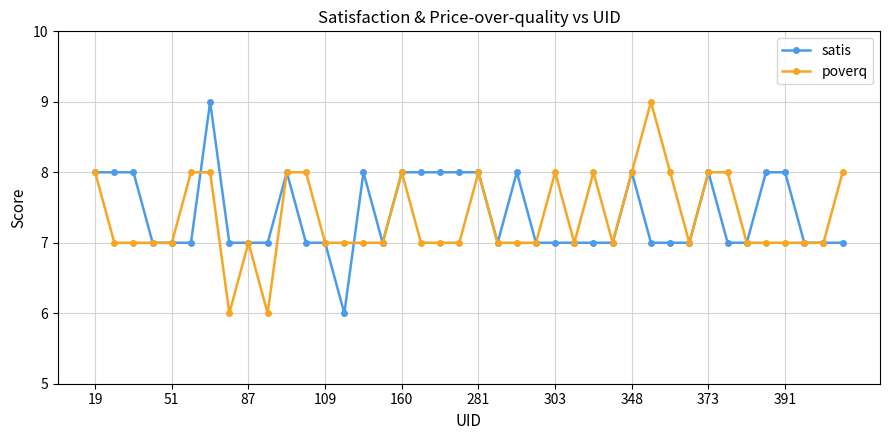

True or false: satis has more than 1 points higher than both neighbors.

True